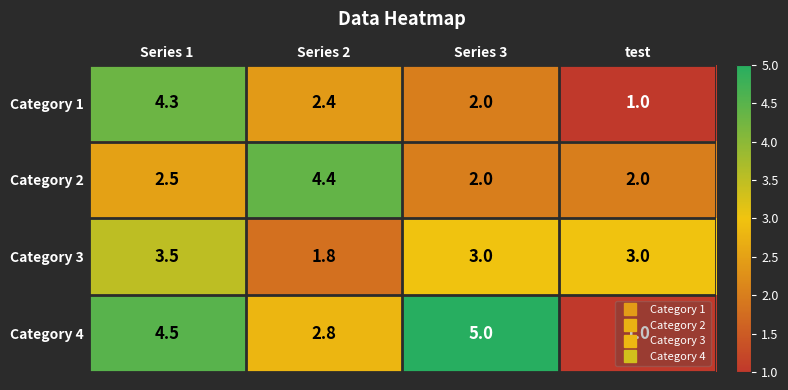

Count the number of categories in the chart.

4